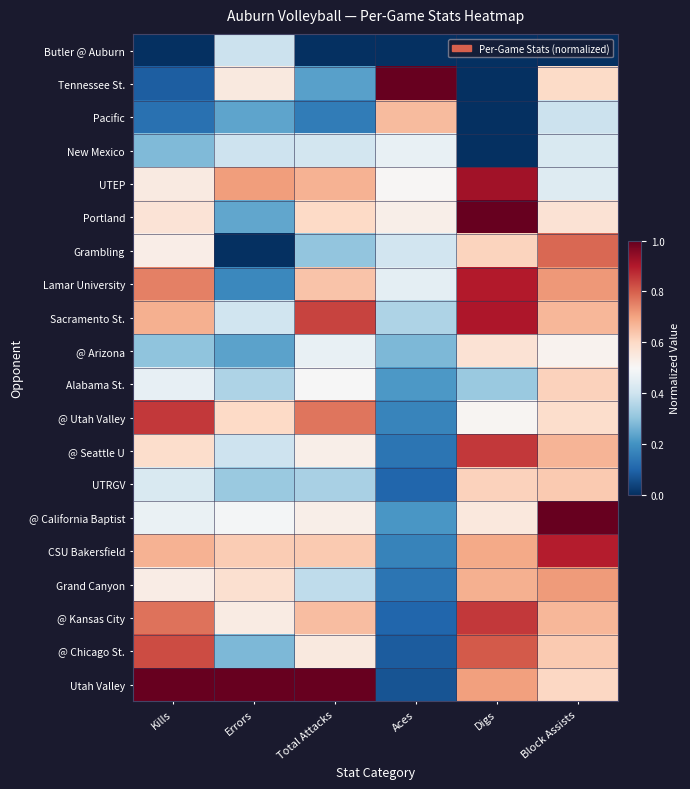

Reading left to right, transcribe all the data shown in this chart.

Butler @ Auburn: Kills=0.0	Errors=0.4	Total Attacks=0.0	Aces=0.0	Digs=0.0	Block Assists=0.0
Tennessee St.: Kills=0.1	Errors=0.6	Total Attacks=0.2	Aces=1.0	Digs=0.0	Block Assists=0.6
Pacific: Kills=0.1	Errors=0.2	Total Attacks=0.2	Aces=0.7	Digs=0.0	Block Assists=0.4
New Mexico: Kills=0.3	Errors=0.4	Total Attacks=0.4	Aces=0.5	Digs=0.0	Block Assists=0.4
UTEP: Kills=0.5	Errors=0.7	Total Attacks=0.7	Aces=0.5	Digs=0.9	Block Assists=0.4
Portland: Kills=0.6	Errors=0.2	Total Attacks=0.6	Aces=0.5	Digs=1.0	Block Assists=0.6
Grambling: Kills=0.5	Errors=0.0	Total Attacks=0.3	Aces=0.4	Digs=0.6	Block Assists=0.8
Lamar University: Kills=0.8	Errors=0.2	Total Attacks=0.6	Aces=0.5	Digs=0.9	Block Assists=0.7
Sacramento St.: Kills=0.7	Errors=0.4	Total Attacks=0.8	Aces=0.3	Digs=0.9	Block Assists=0.7
@ Arizona: Kills=0.3	Errors=0.2	Total Attacks=0.5	Aces=0.3	Digs=0.6	Block Assists=0.5
Alabama St.: Kills=0.5	Errors=0.3	Total Attacks=0.5	Aces=0.2	Digs=0.3	Block Assists=0.6
@ Utah Valley: Kills=0.9	Errors=0.6	Total Attacks=0.8	Aces=0.2	Digs=0.5	Block Assists=0.6
@ Seattle U: Kills=0.6	Errors=0.4	Total Attacks=0.5	Aces=0.1	Digs=0.9	Block Assists=0.7
UTRGV: Kills=0.4	Errors=0.3	Total Attacks=0.3	Aces=0.1	Digs=0.6	Block Assists=0.6
@ California Baptist: Kills=0.5	Errors=0.5	Total Attacks=0.5	Aces=0.2	Digs=0.6	Block Assists=1.0
CSU Bakersfield: Kills=0.7	Errors=0.6	Total Attacks=0.6	Aces=0.2	Digs=0.7	Block Assists=0.9
Grand Canyon: Kills=0.5	Errors=0.6	Total Attacks=0.4	Aces=0.1	Digs=0.7	Block Assists=0.7
@ Kansas City: Kills=0.8	Errors=0.5	Total Attacks=0.7	Aces=0.1	Digs=0.9	Block Assists=0.7
@ Chicago St.: Kills=0.8	Errors=0.3	Total Attacks=0.5	Aces=0.1	Digs=0.8	Block Assists=0.6
Utah Valley: Kills=1.0	Errors=1.0	Total Attacks=1.0	Aces=0.1	Digs=0.7	Block Assists=0.6